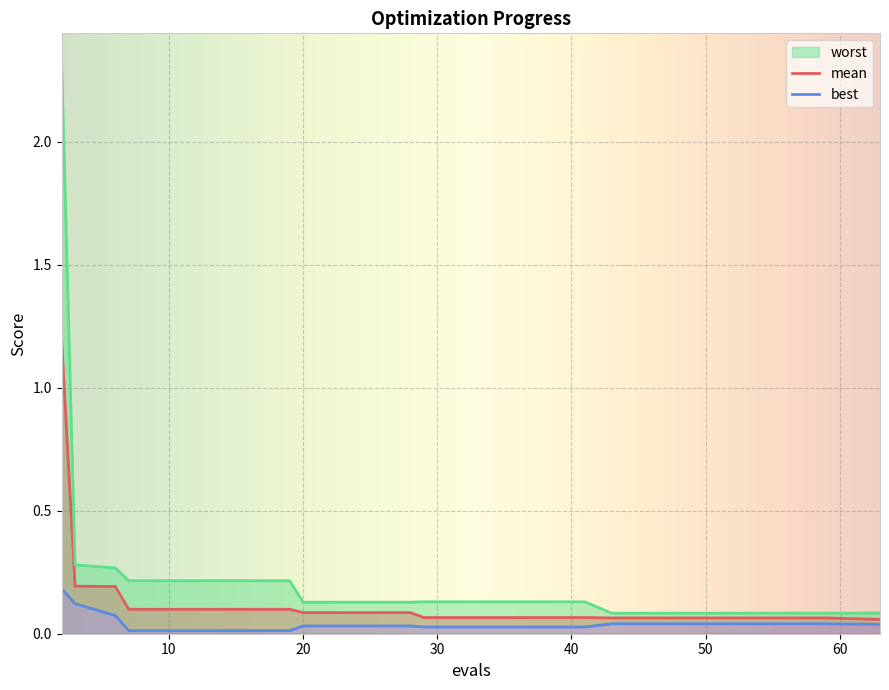

What is the total value across all series at 33?

0.2